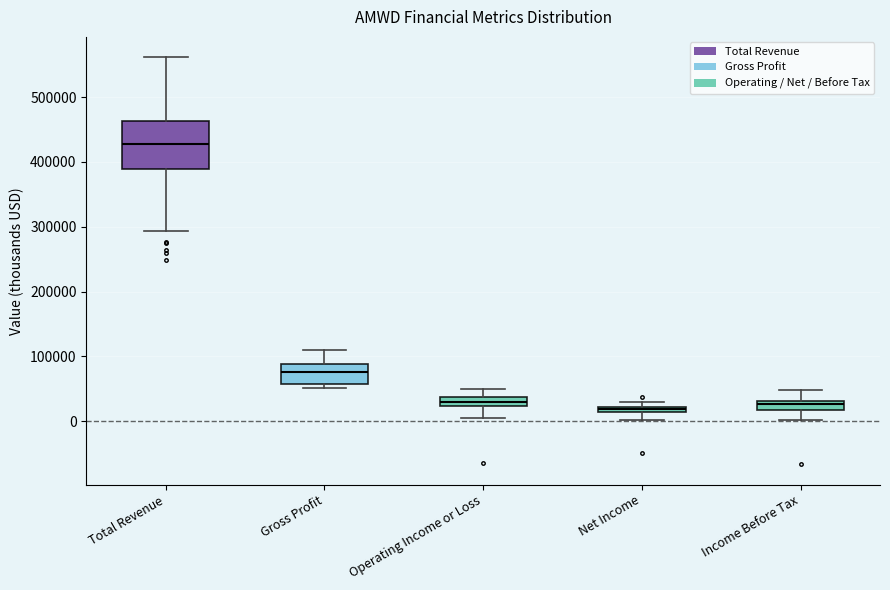

Comparing the boxes themselves (not the whiskers), which one is the tallest?

Total Revenue